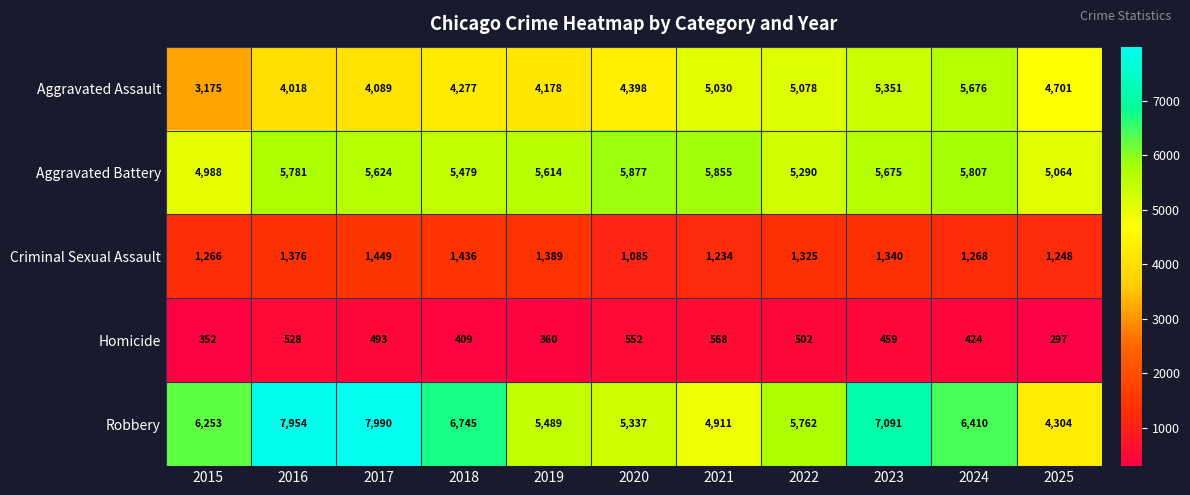

What is the difference between the highest and lowest values at 2025?

4767